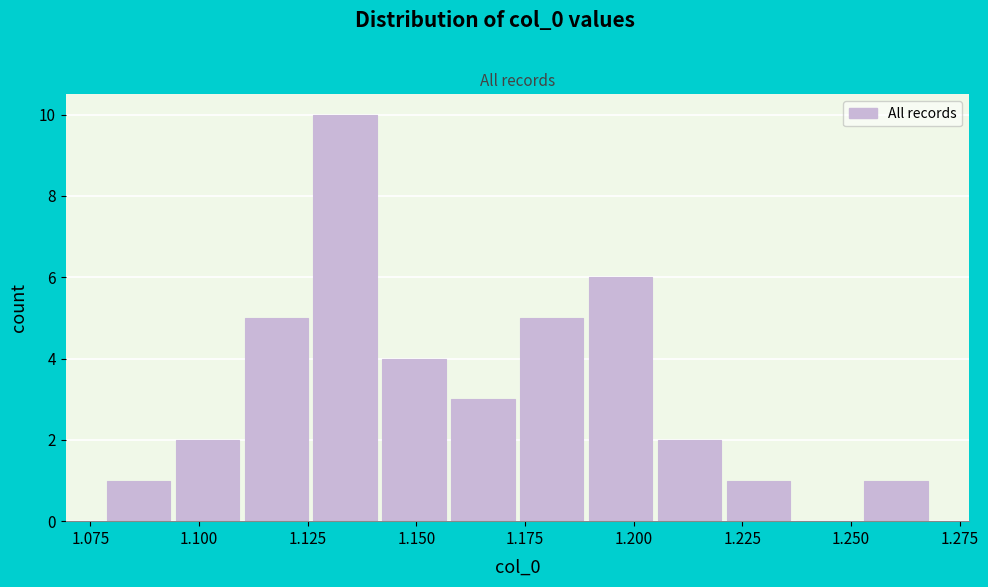

Read against the x-axis, roughly where is the centre of the tallest bar?

1.135